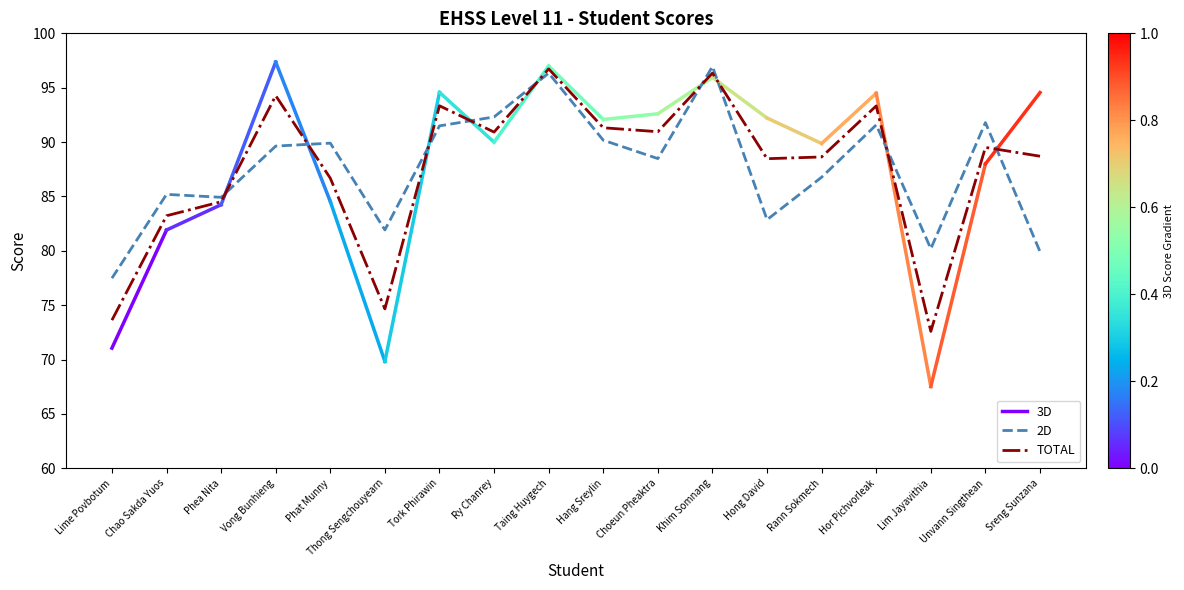

What is the maximum value shown in the chart?

97.0